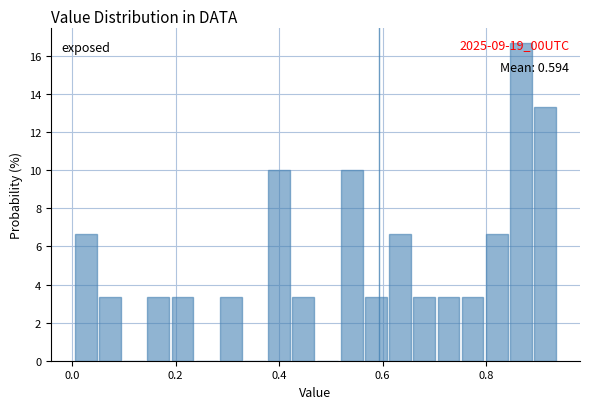

Around what value on the x-axis is the tallest bar? Give the approximate position of its centre, as read against the axis.

0.86